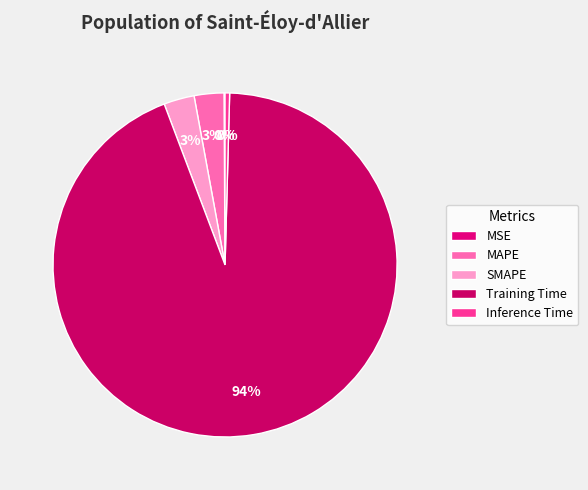

How many segments does this pie chart have?

5